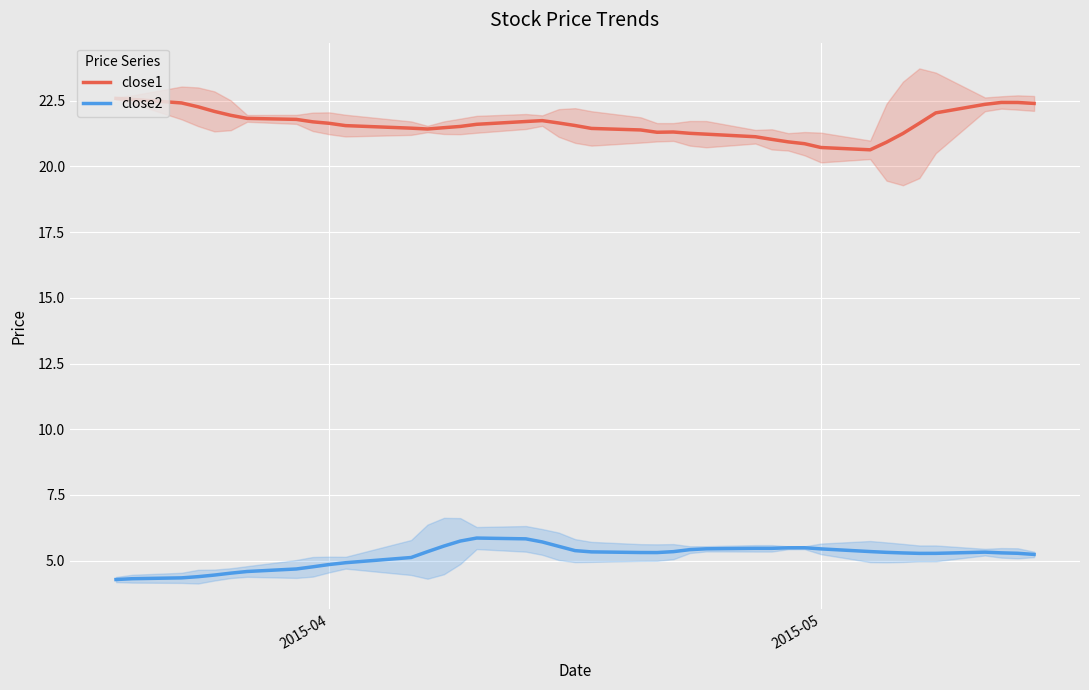

What is the difference between the second highest and second lowest values in the close1 series?

1.8